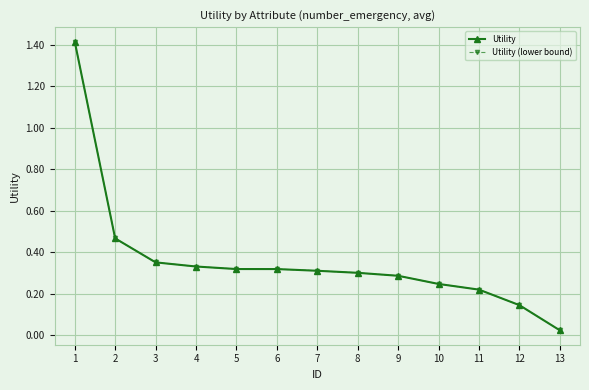

Does the chart have visible grid lines?

Yes